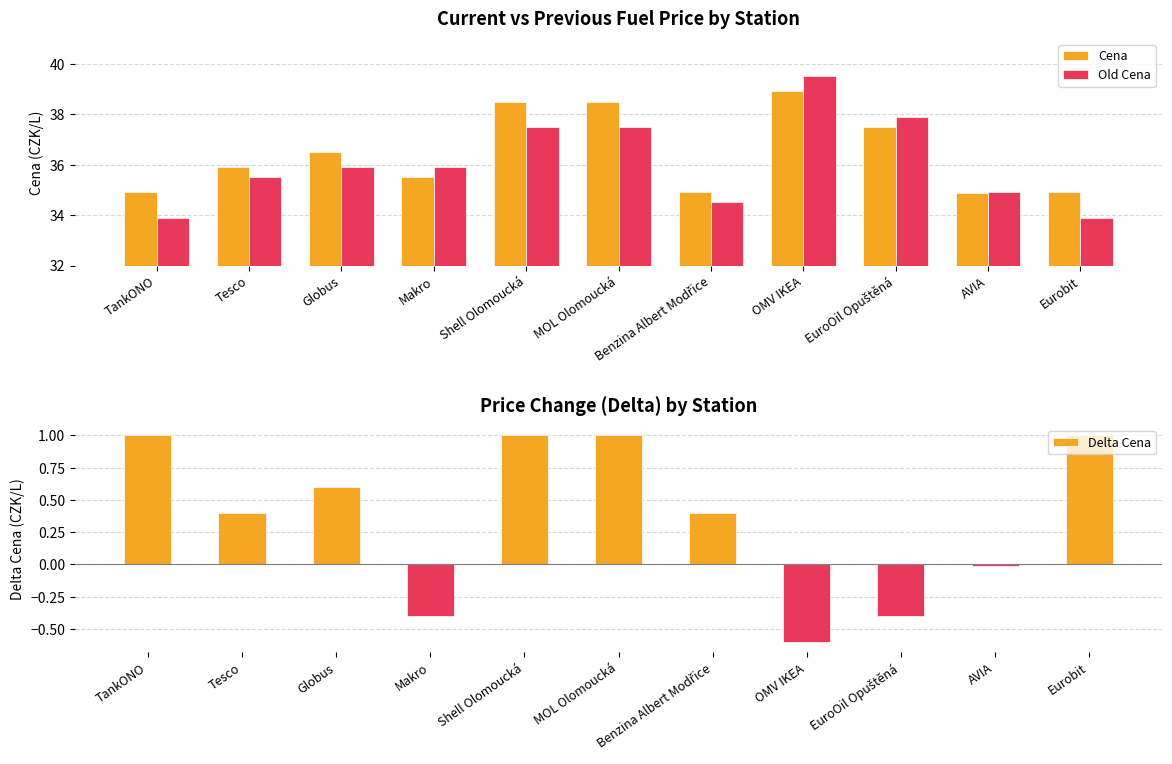

The value of Old Cena at Tesco is 18.1. True or false?

False